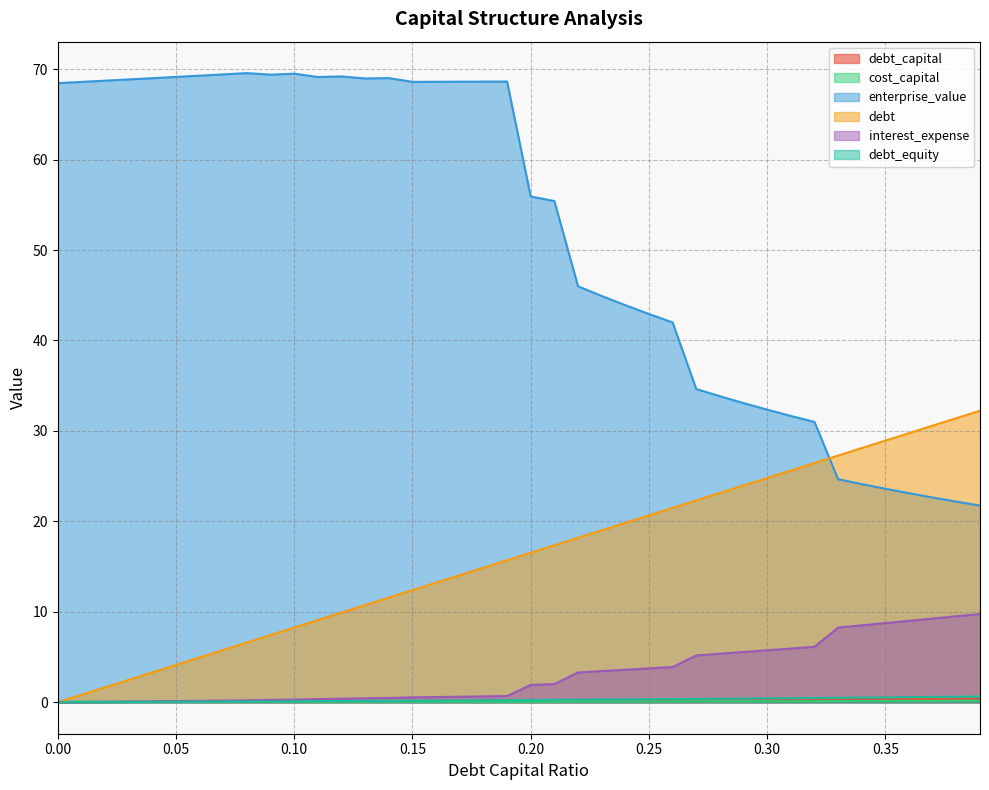

True or false: debt_capital and debt_equity intersect in this chart.

False